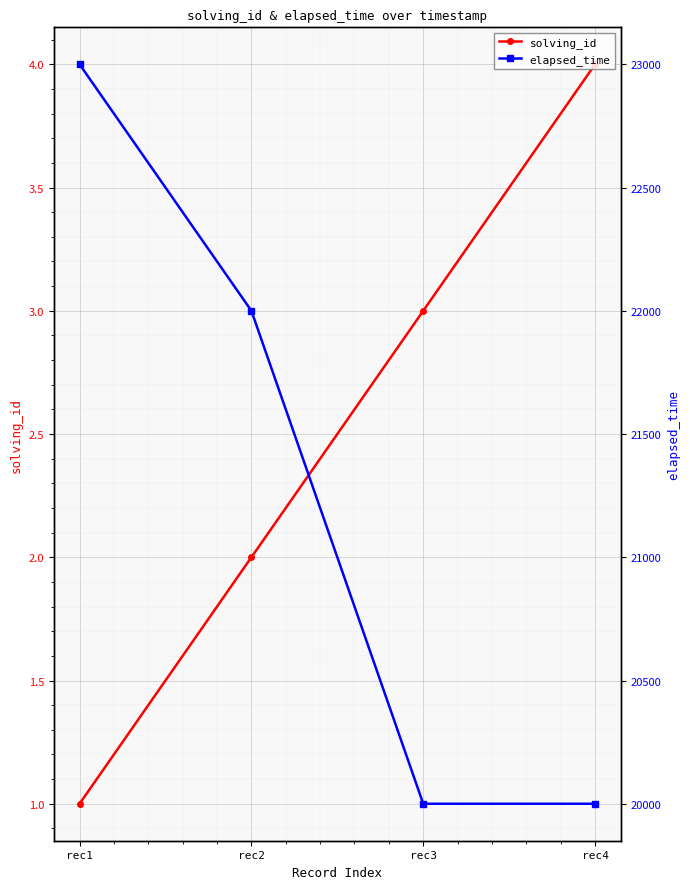

True or false: solving_id has a value of 1 at rec1.

True